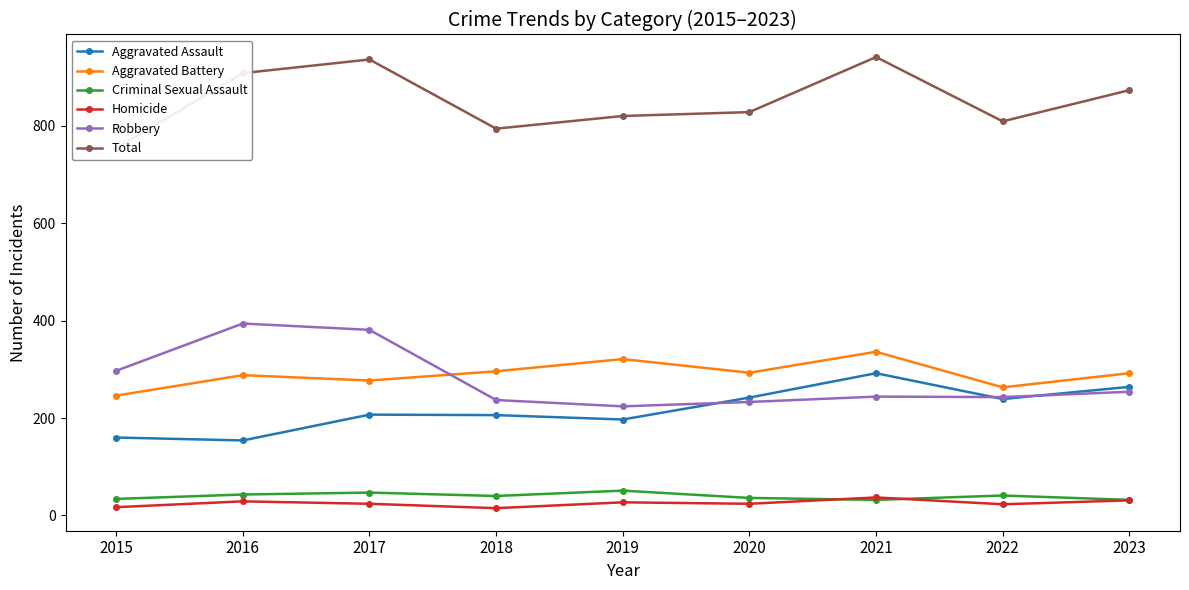

What is the difference between the highest and lowest values at 2022?

786